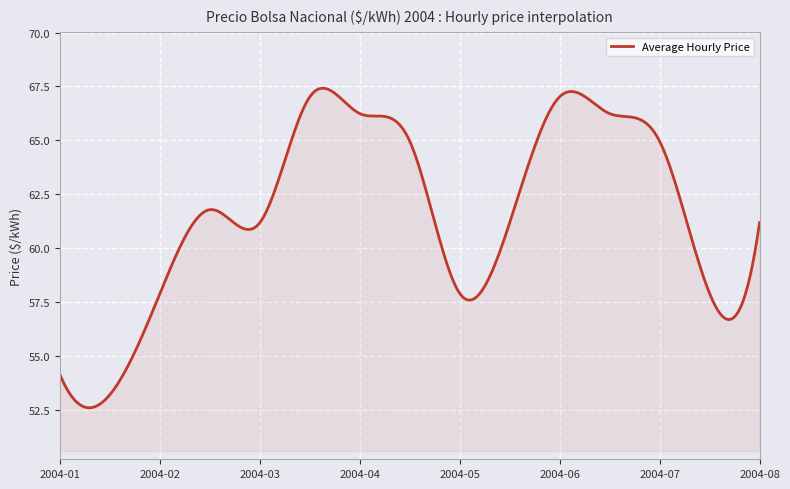

What is the maximum value shown in the chart?

67.4